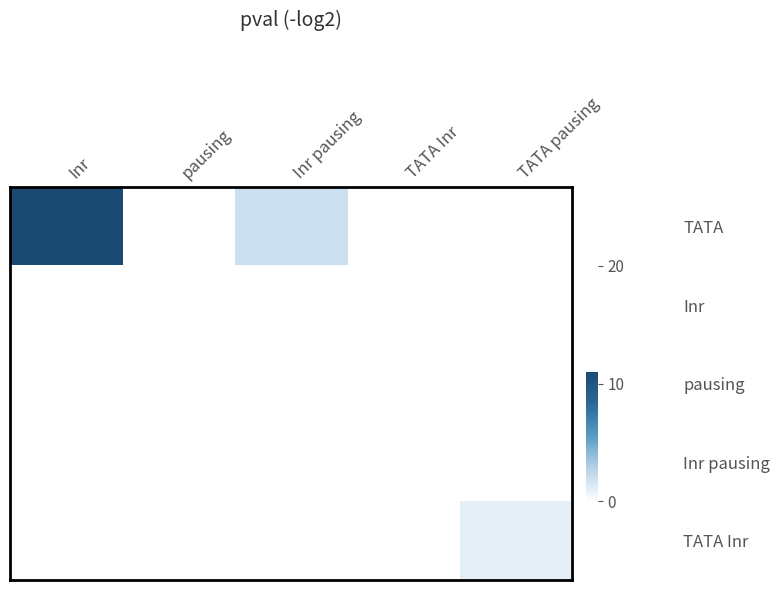

What is the spread (max minus min) of values at Inr pausing?

2